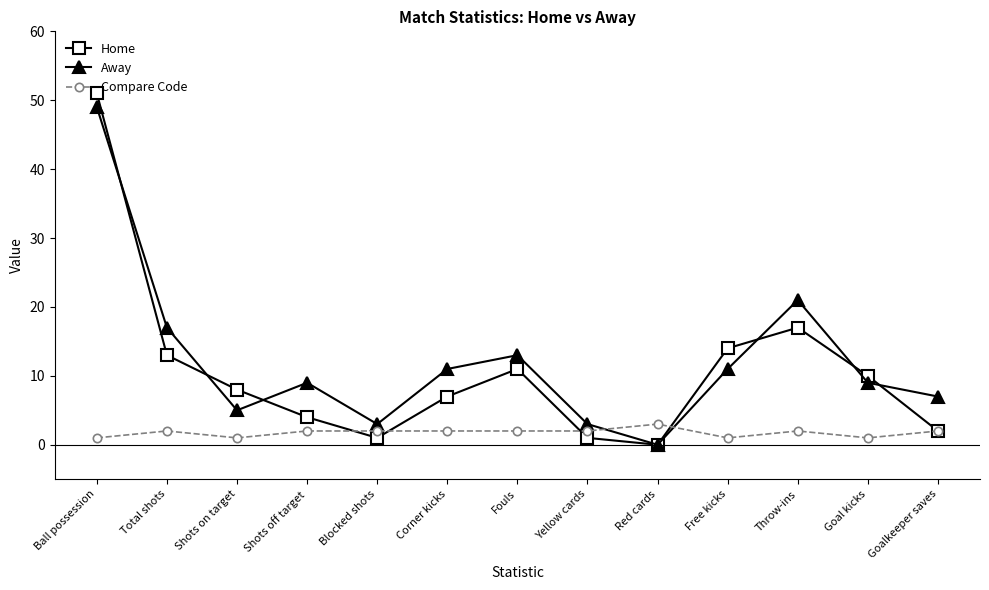

What is the label of the 2nd point from the left?

Total shots